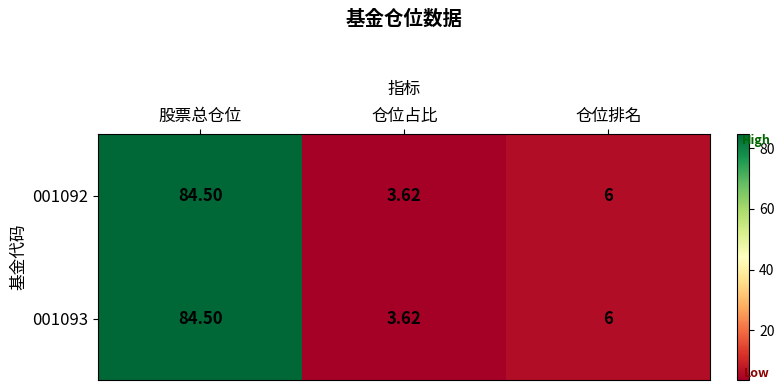

Which category has the highest value in the 001092 series?

股票总仓位